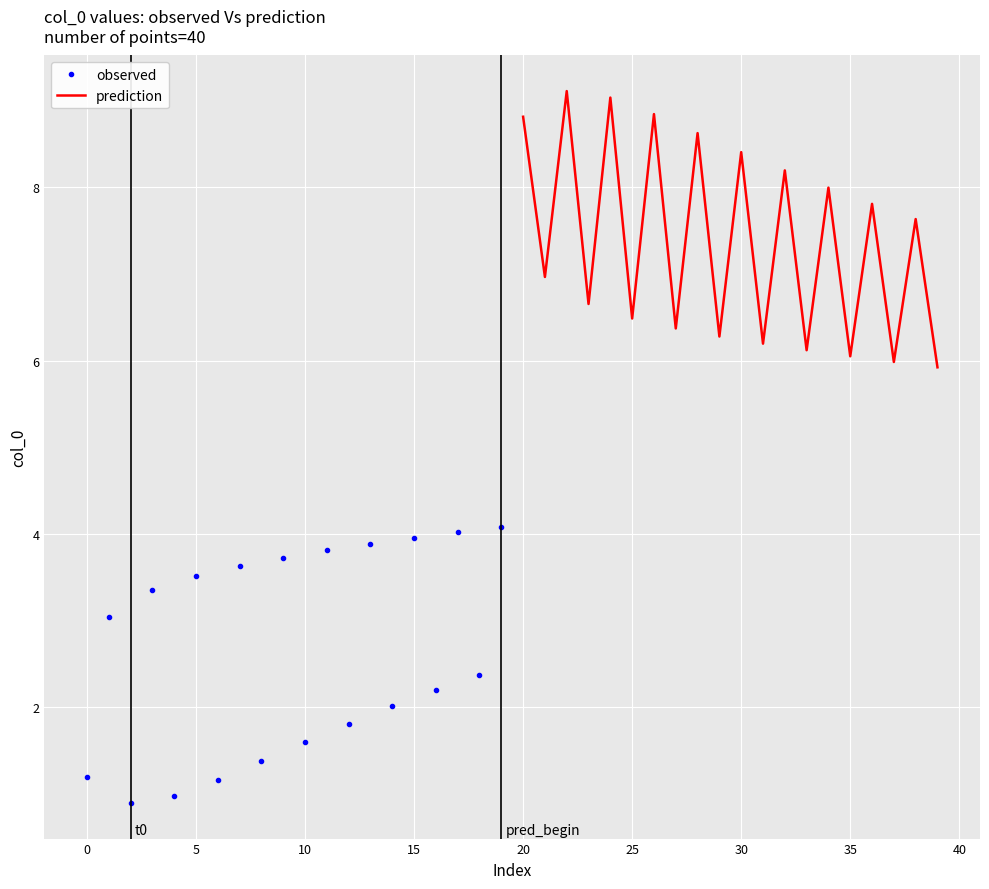

True or false: prediction and observed intersect in this chart.

False